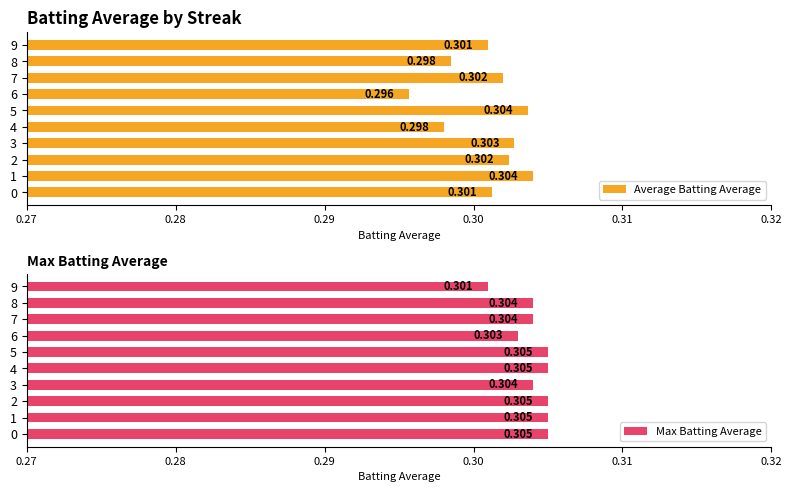

What is the maximum value for Max Batting Average?

0.3